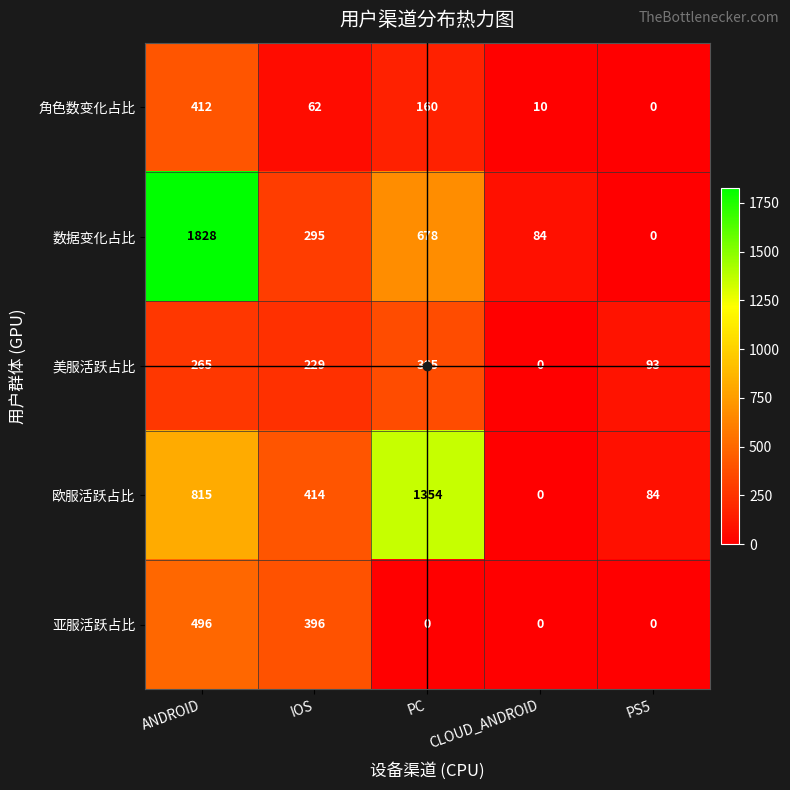

Which series has the widest spread of values?

数据变化占比